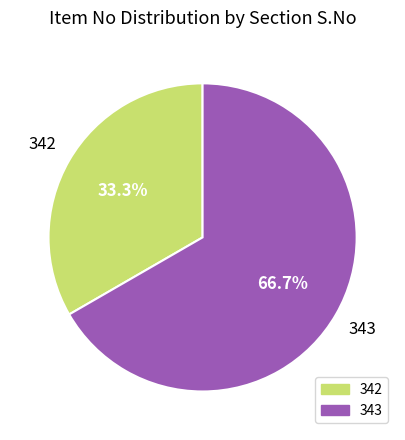

To the nearest percent, what is the difference between the 342 and 343 slice percentages?

33%